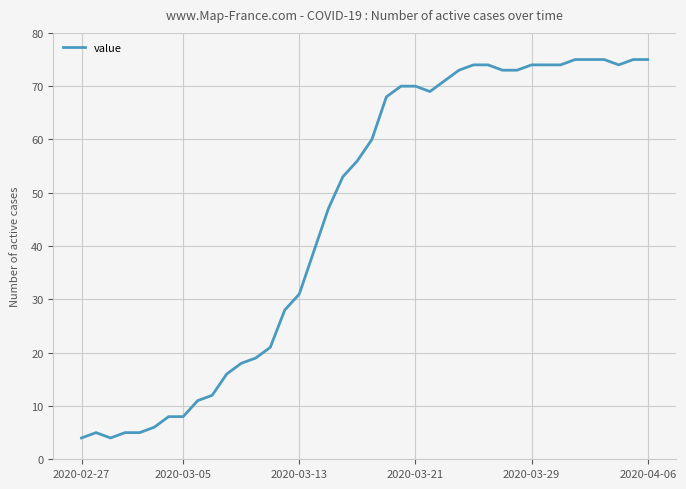

What is the minimum value shown in the chart?

4